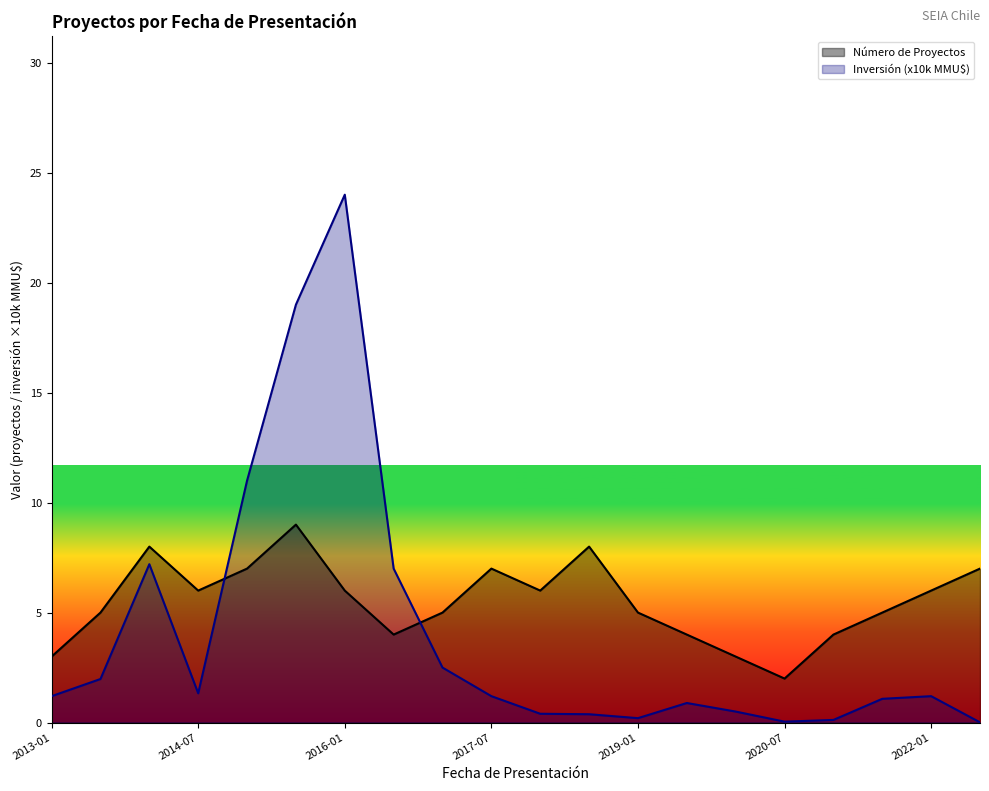

How many lines are shown in the chart?

2